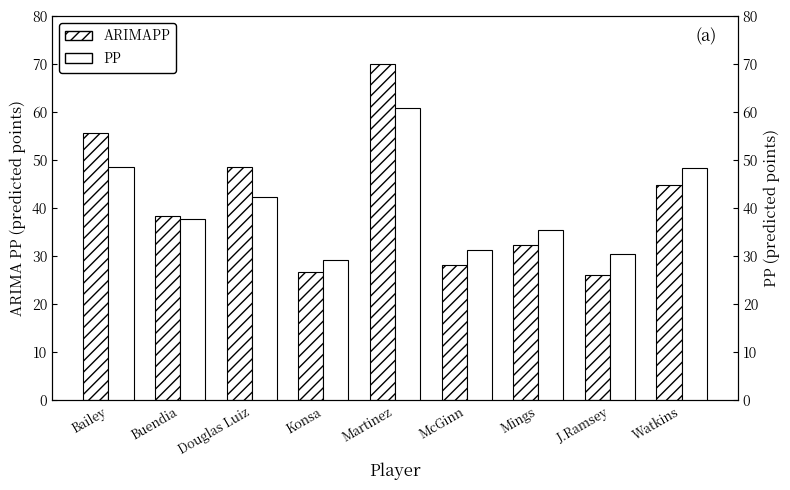

Reading left to right, transcribe all the data shown in this chart.

ARIMAPP: Bailey=55.7	Buendia=38.3	Douglas Luiz=48.6	Konsa=26.8	Martinez=69.9	McGinn=28.3	Mings=32.4	J.Ramsey=26.1	Watkins=44.9
PP: Bailey=48.5	Buendia=37.7	Douglas Luiz=42.3	Konsa=29.2	Martinez=60.7	McGinn=31.4	Mings=35.4	J.Ramsey=30.4	Watkins=48.4